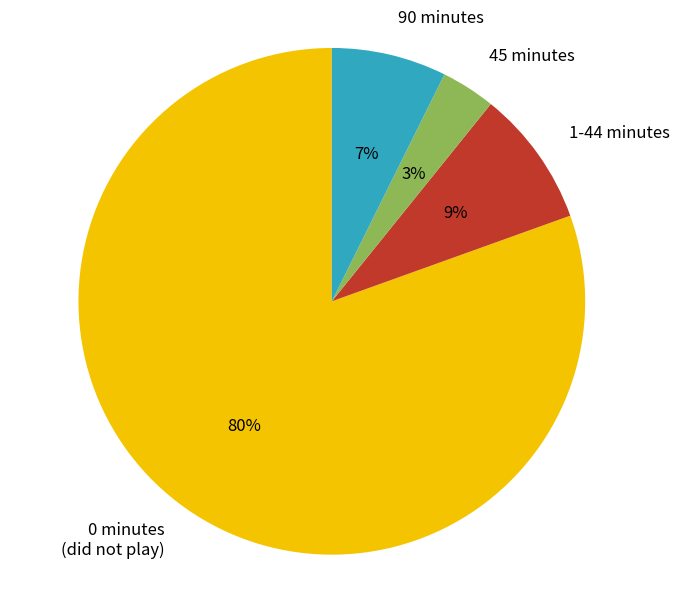

Between 45 minutes and 1-44 minutes, which is larger?

1-44 minutes